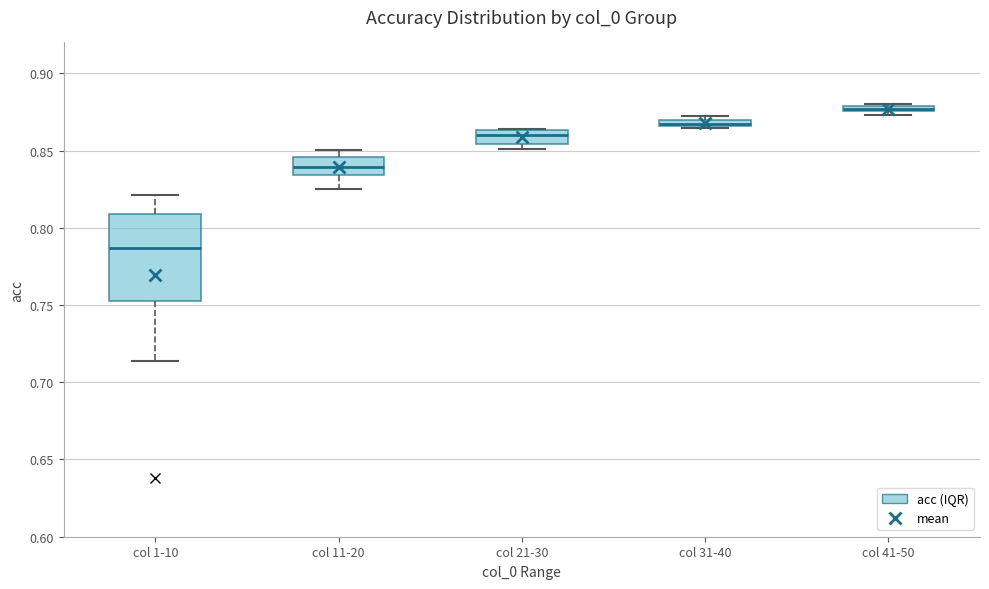

Which box has the highest median line?

col 41-50